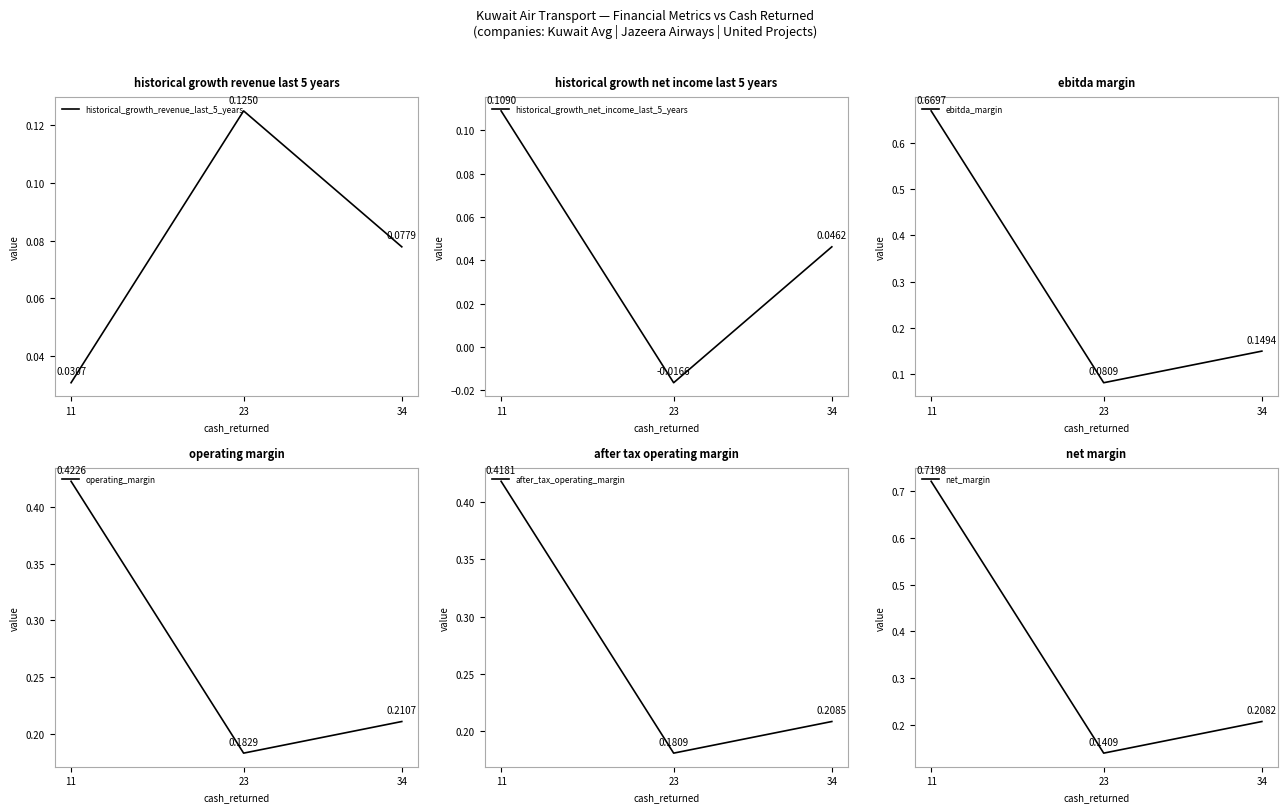

How many series are shown in this chart?

6